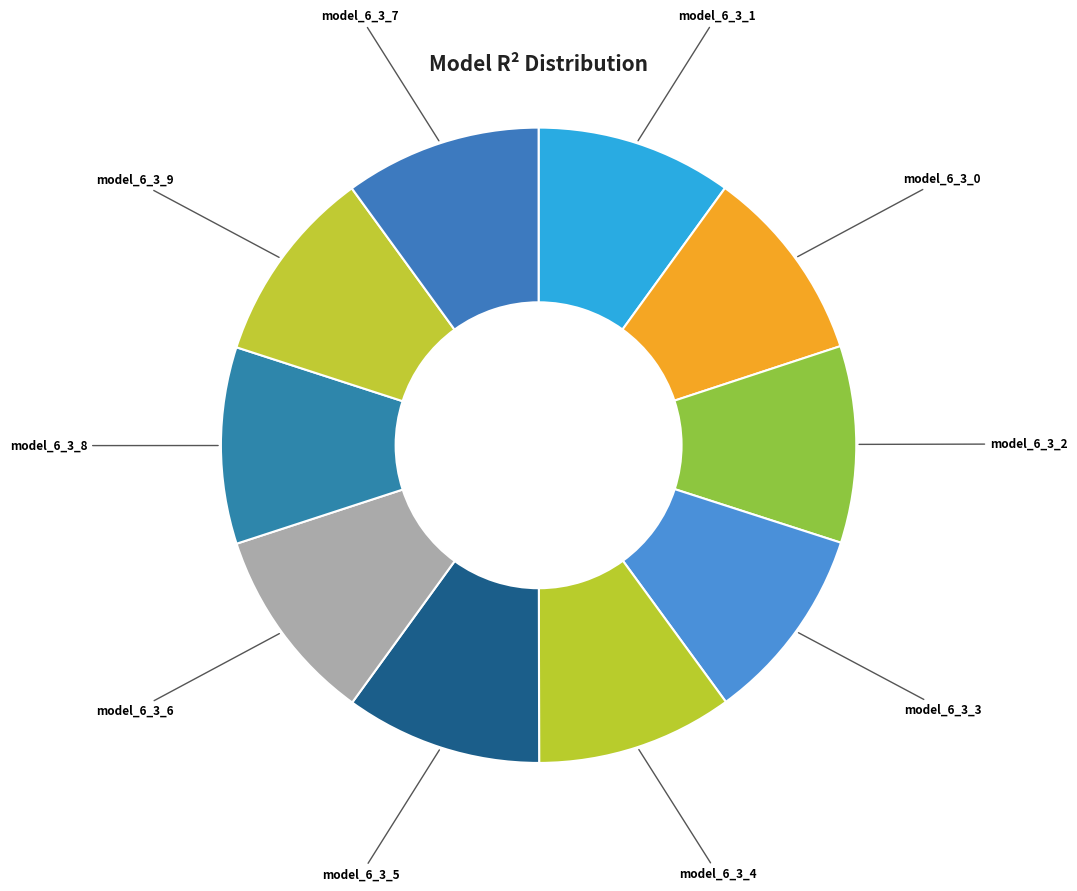

True or false: model_6_3_7 accounts for 10% of the total.

True